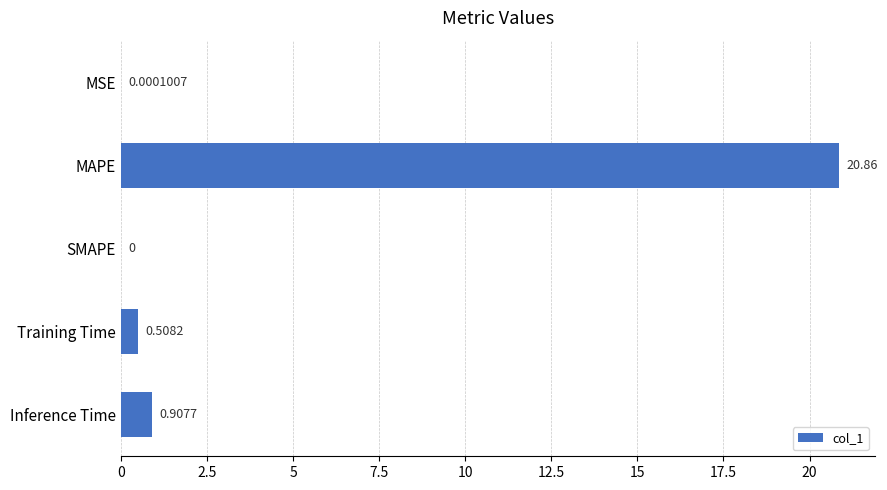

Where is the data nearest to the value 10?

Inference Time